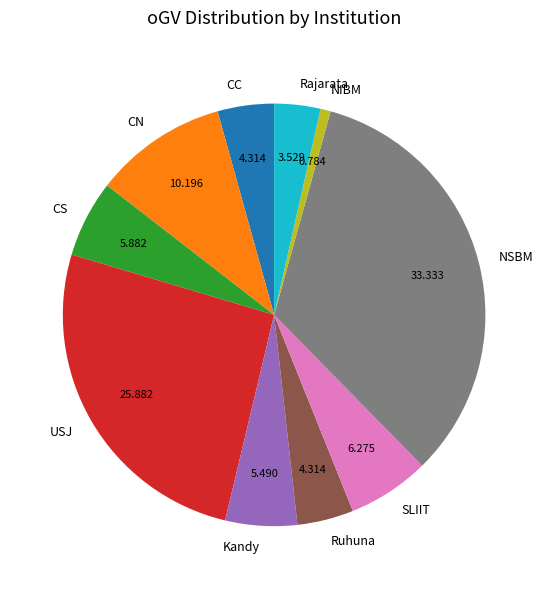

Between Rajarata and USJ, which is larger?

USJ